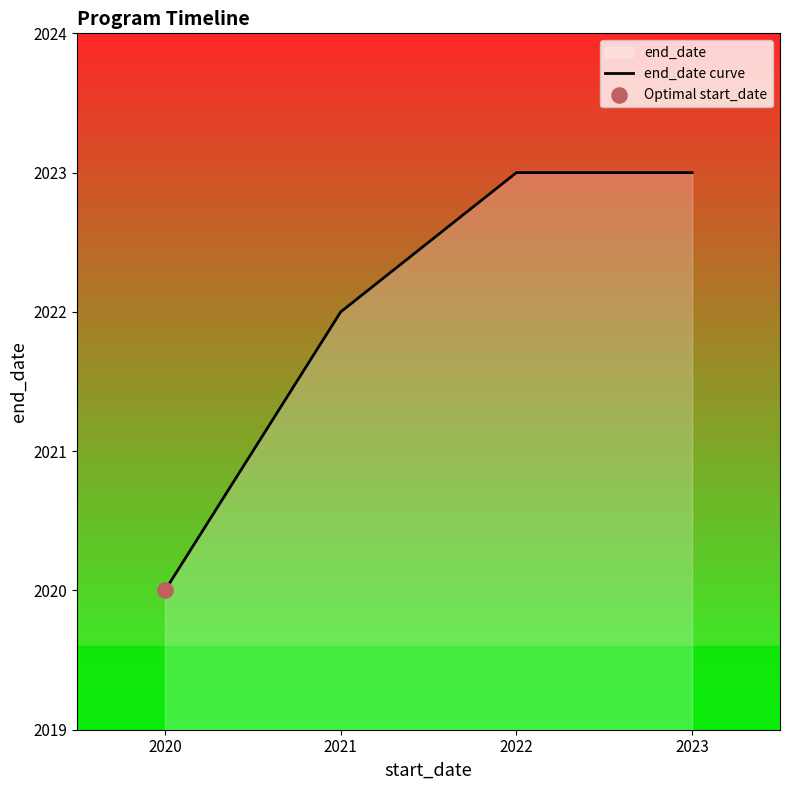

Approximately how many times larger is the value at 2022 compared to 2023?

1.0